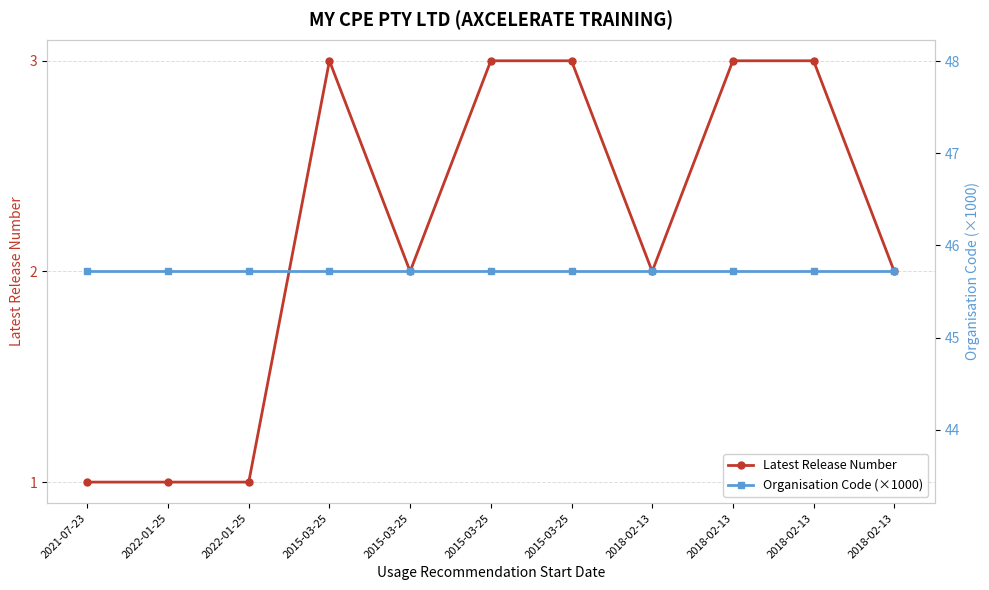

Is it true that Organisation Code (×1000) equals 61.0 at 2022-01-25?

False